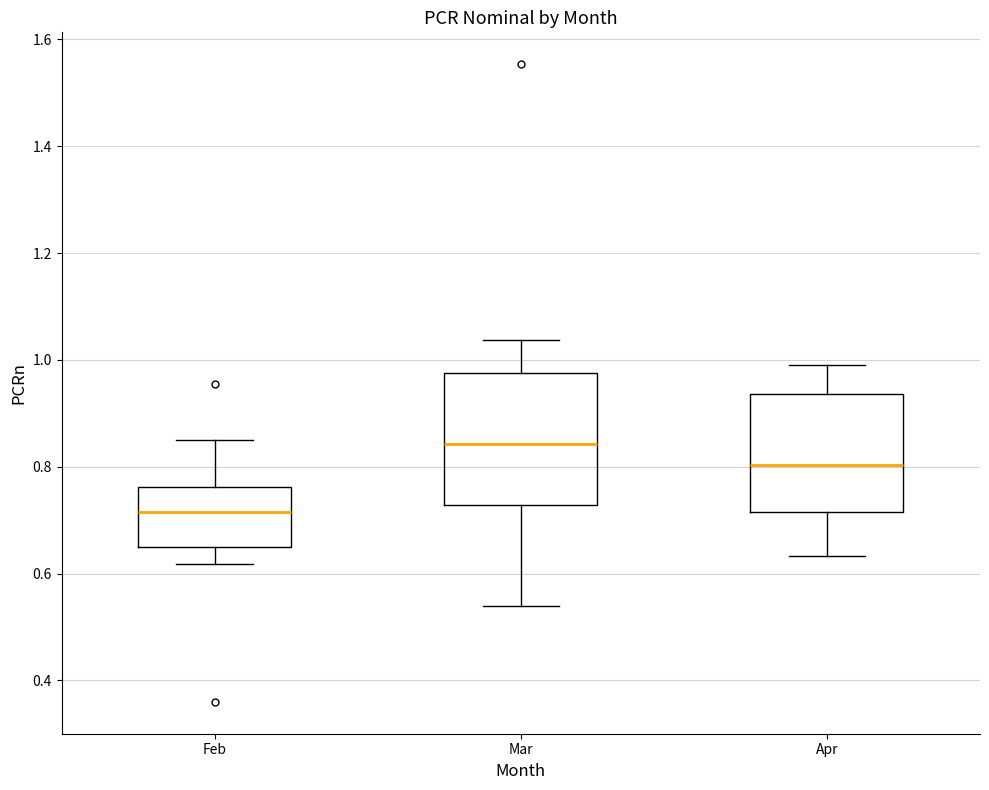

Which box has the highest median line?

Mar